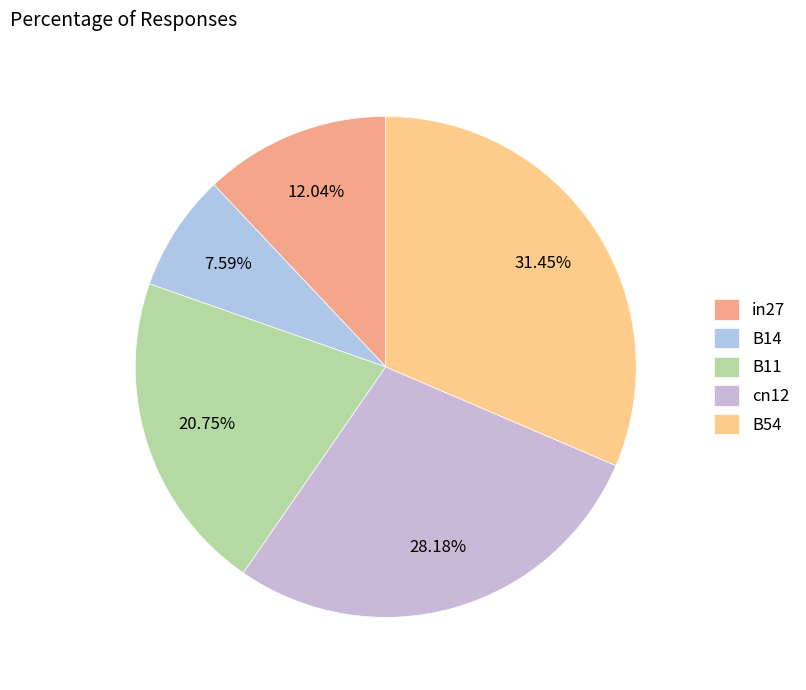

Between in27 and B54, which is larger?

B54